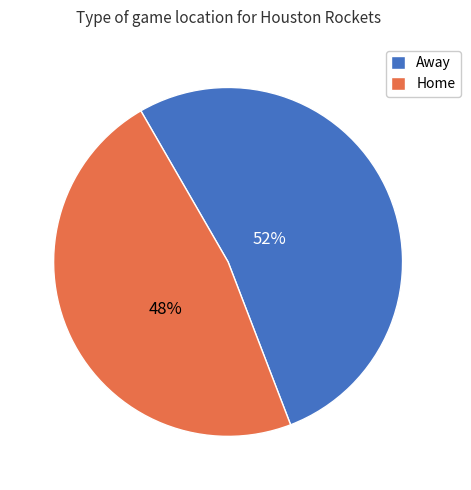

Does Away represent more than half of the total?

Yes